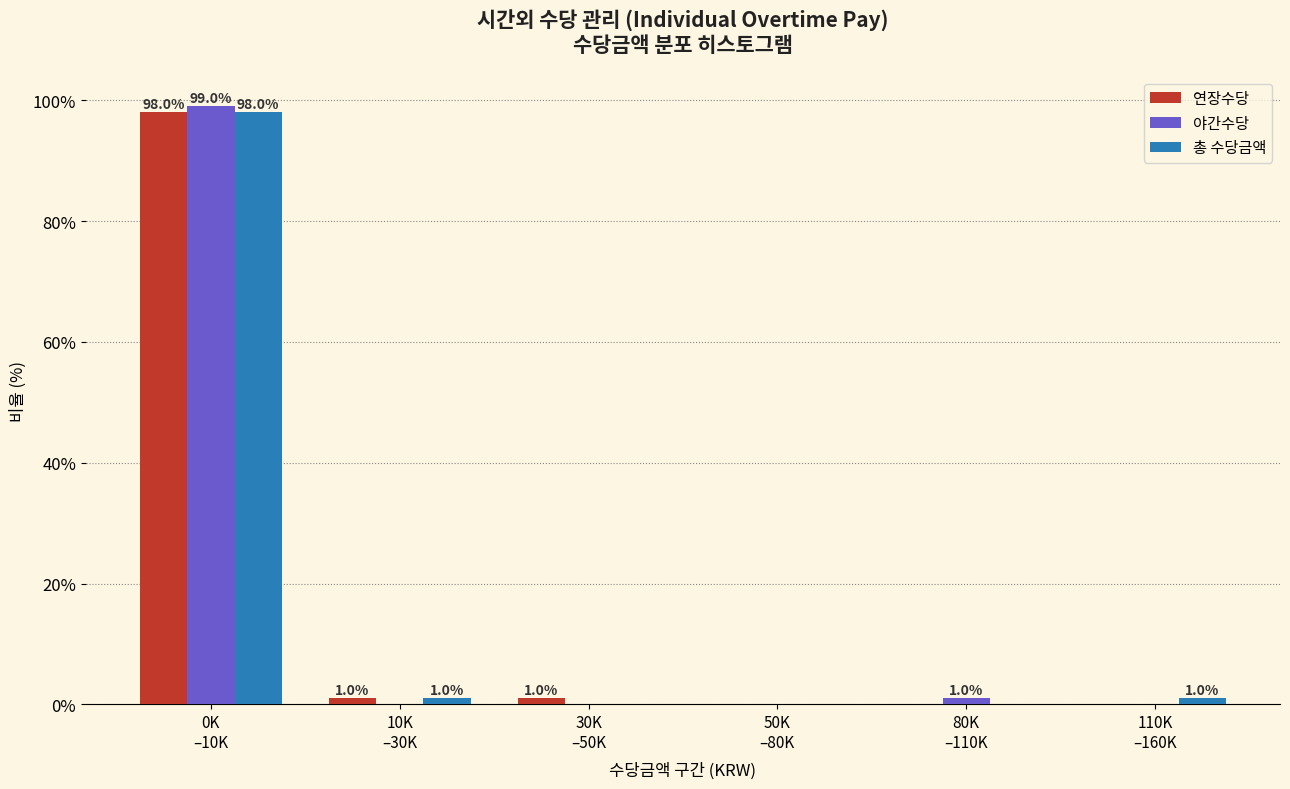

What is the sum of all 연장수당 values?

100